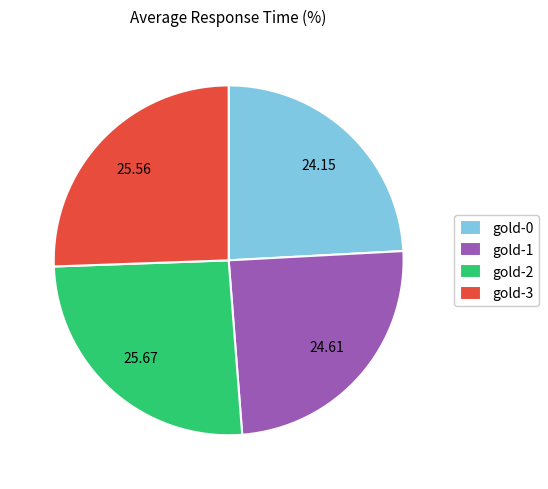

Is the sum of gold-2 and gold-3 greater than half?

Yes